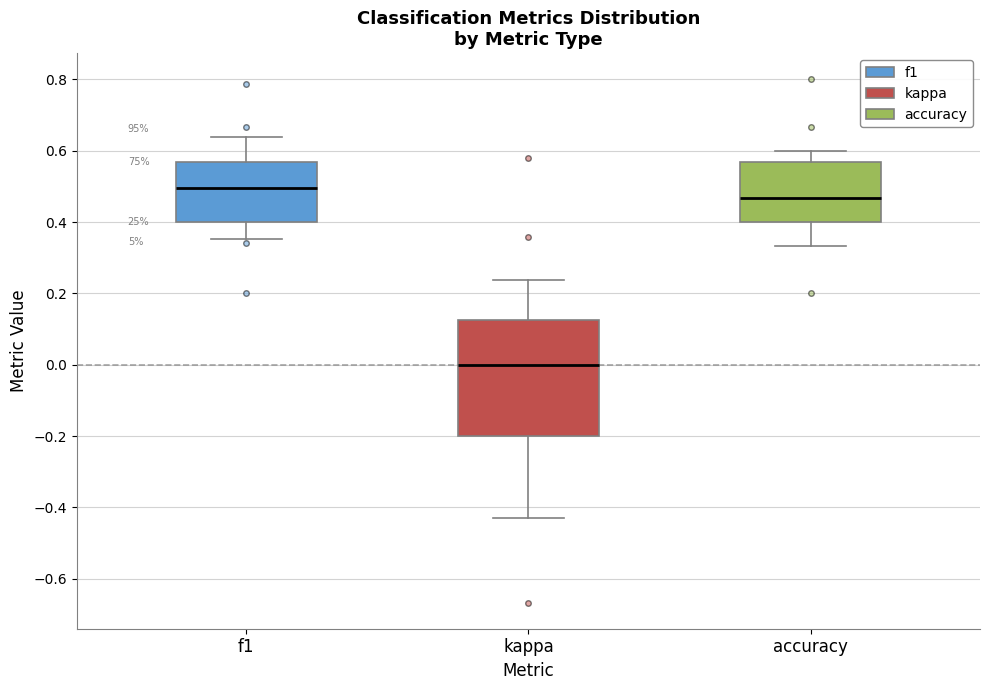

Where is the lower edge of the box for f1 on the y-axis? The values are not printed on the chart, so give them approximately, as read against the axis.

0.40